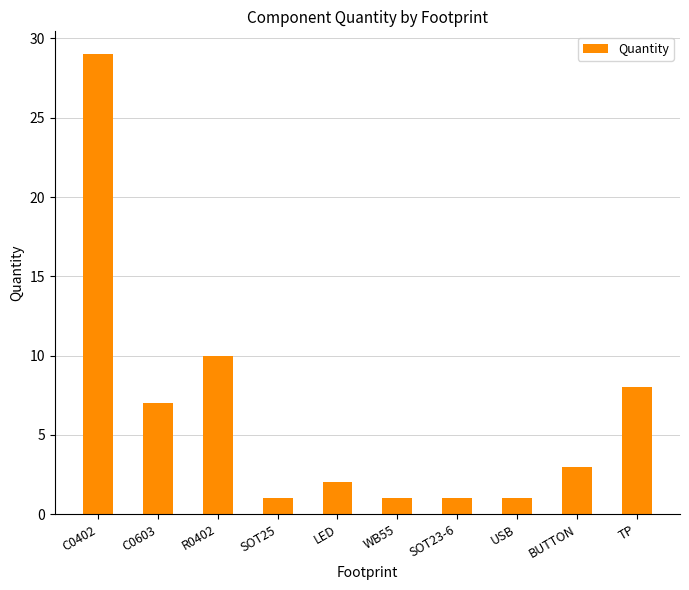

What is the label of the 4th bar from the left?

SOT25